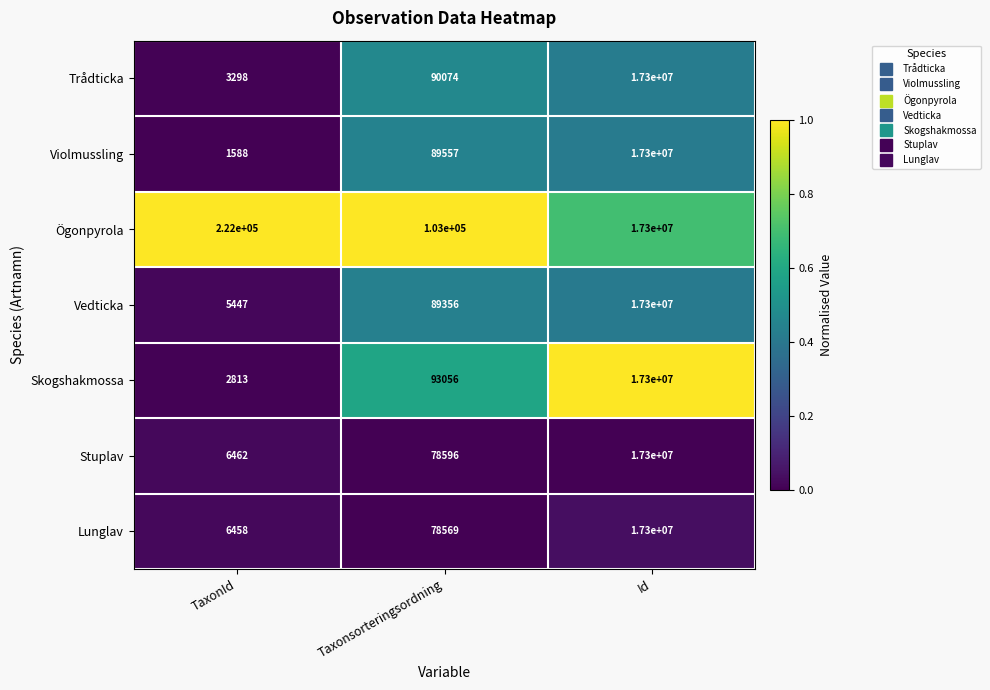

What is the spread (max minus min) of values at Taxonsorteringsordning?

24431